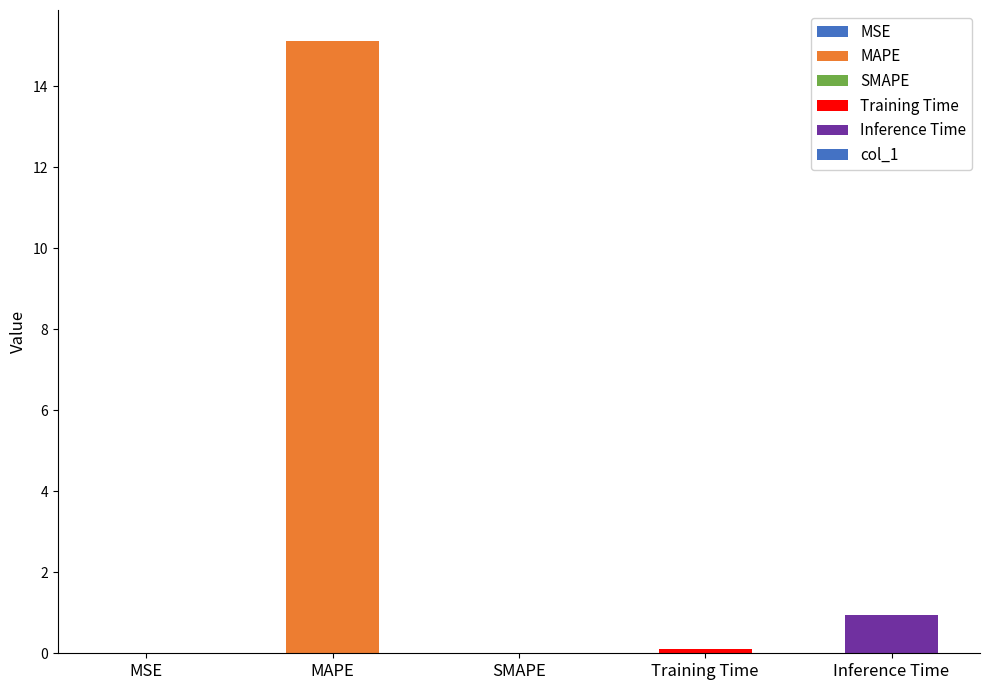

Are the bars horizontal?

No